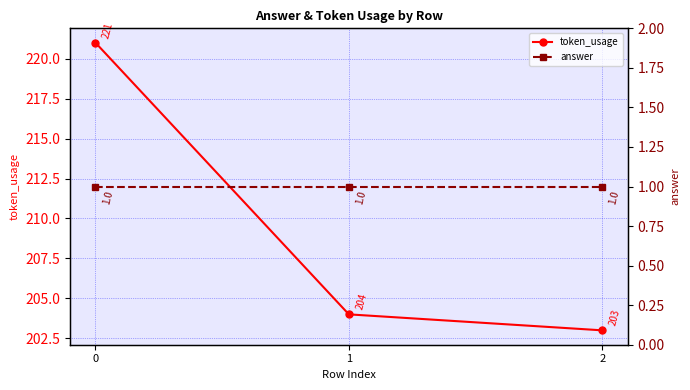

Reading right to left, transcribe all the data shown in this chart.

token_usage: 2=203	1=204	0=221
answer: 2=1	1=1	0=1